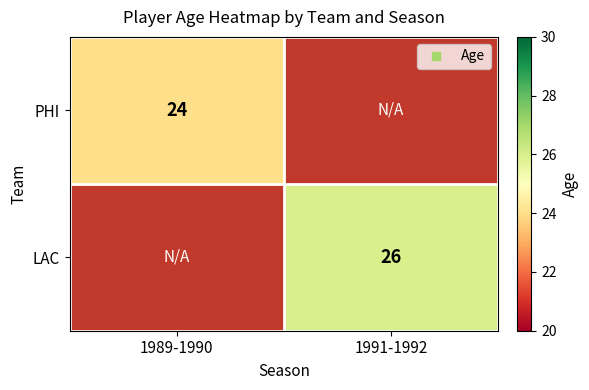

List the labels in order of PHI value, largest first.

1989-1990, 1991-1992